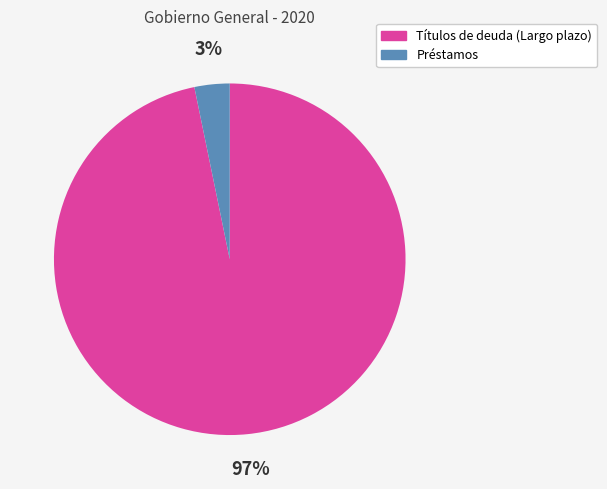

What percentage is the Préstamos slice, to the nearest percent?

3%